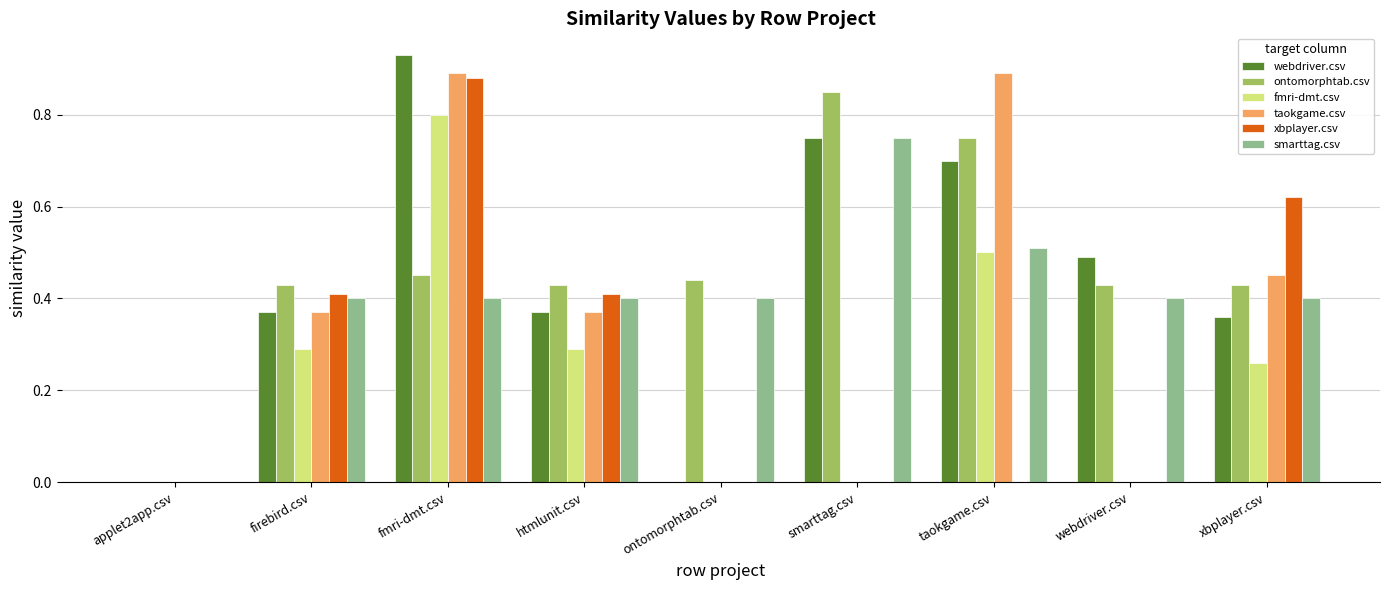

Which series has the largest range (max minus min)?

webdriver.csv